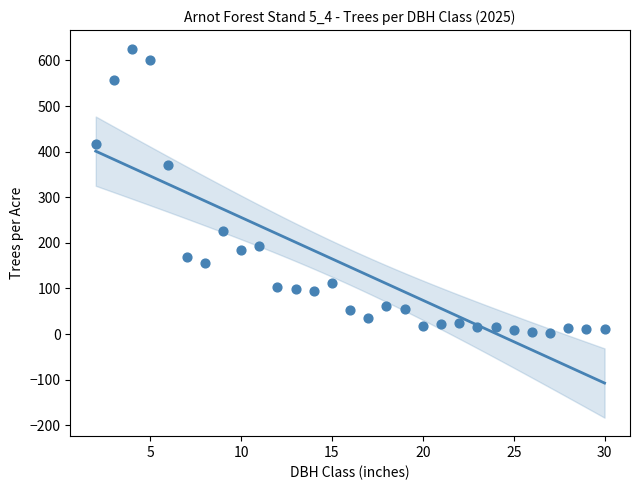

What is the range of X values (max minus min)?

28